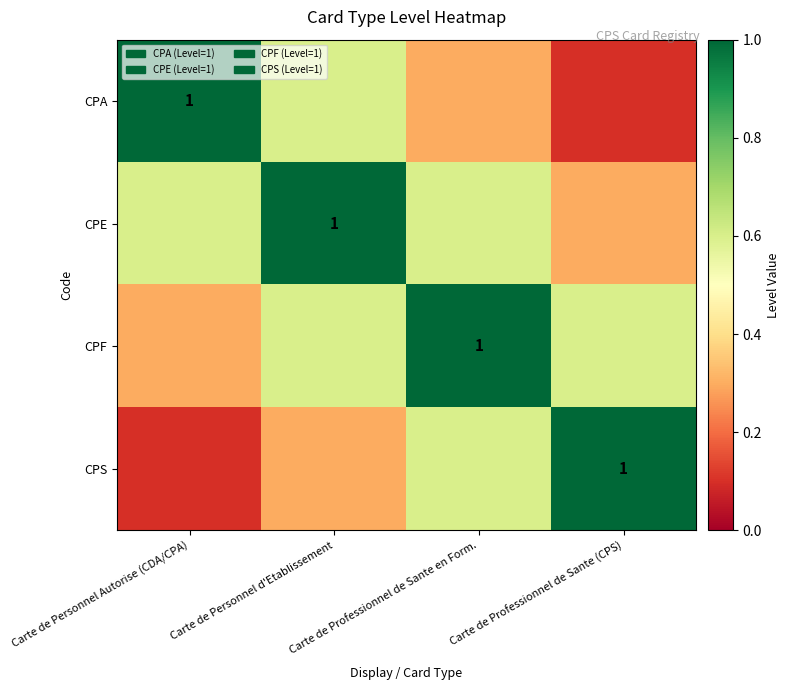

Is it true that CPF equals 1.0 at Carte de Professionnel de Sante en Form.?

True